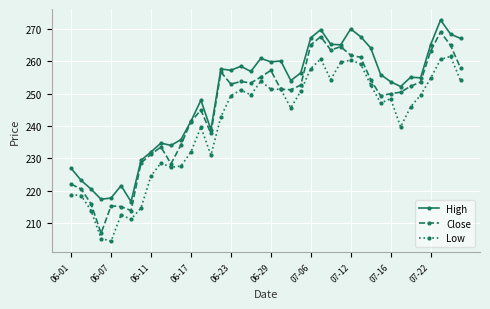

What is the highest value of the Low series?

261.4